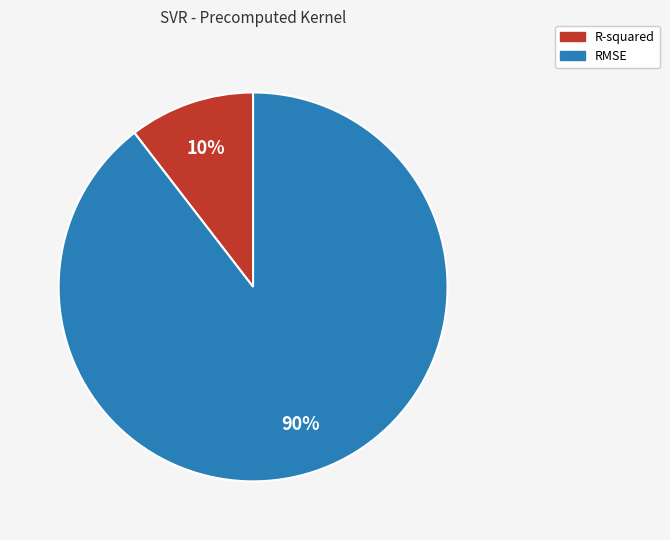

Which category accounts for the majority?

RMSE